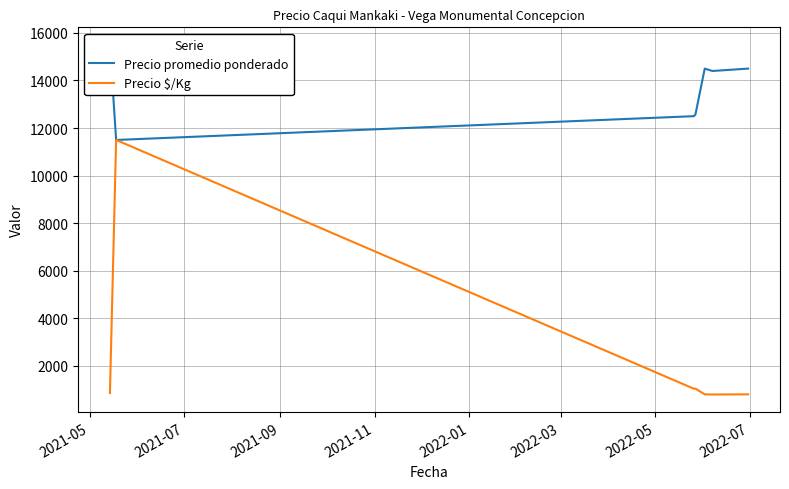

True or false: Precio $/Kg and Precio promedio ponderado cross at least once.

False